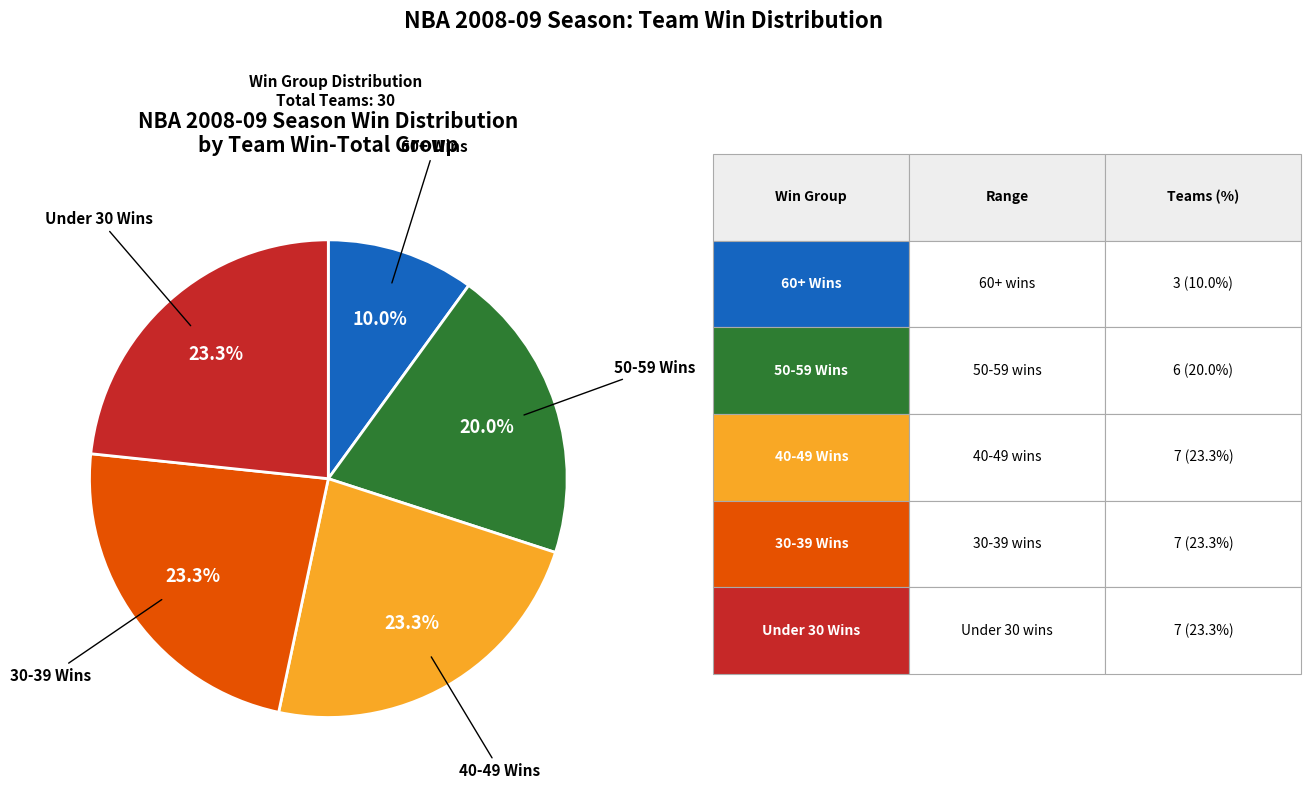

How many slices are in this pie chart?

5